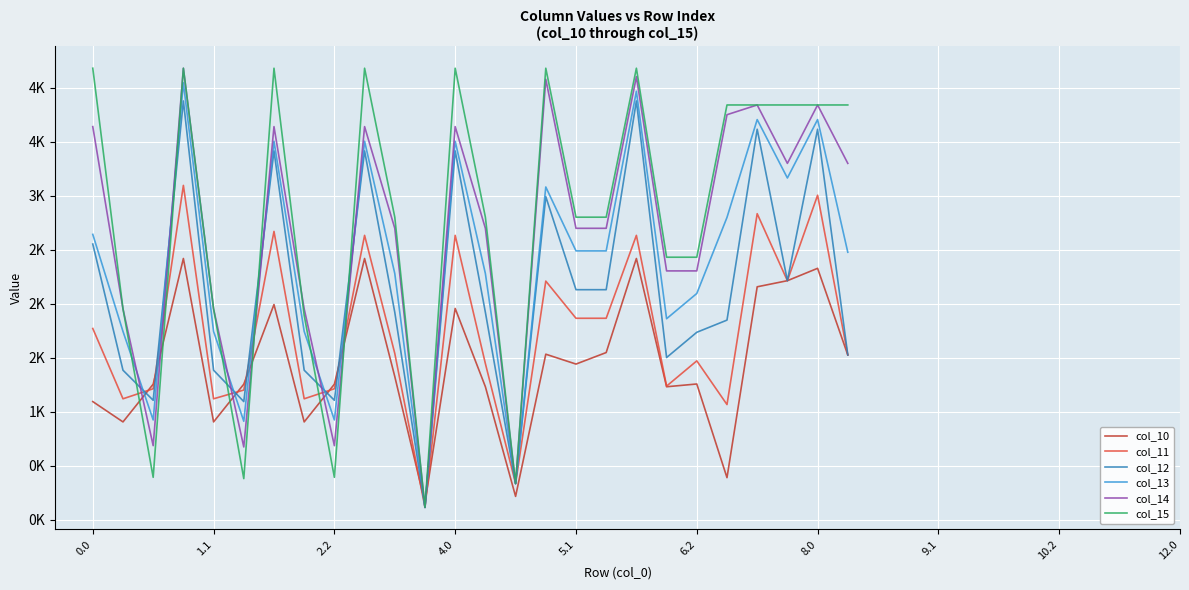

Which series ends up on top after the final intersection of col_10 and col_13?

col_13